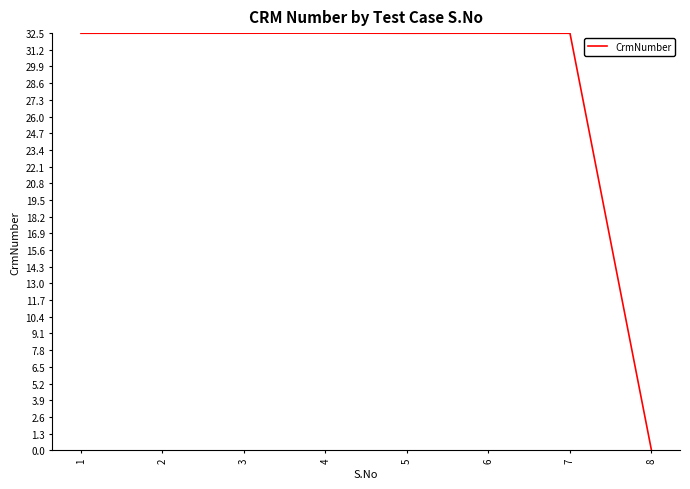

What is the sum of the values at 4 and 8?

32.5